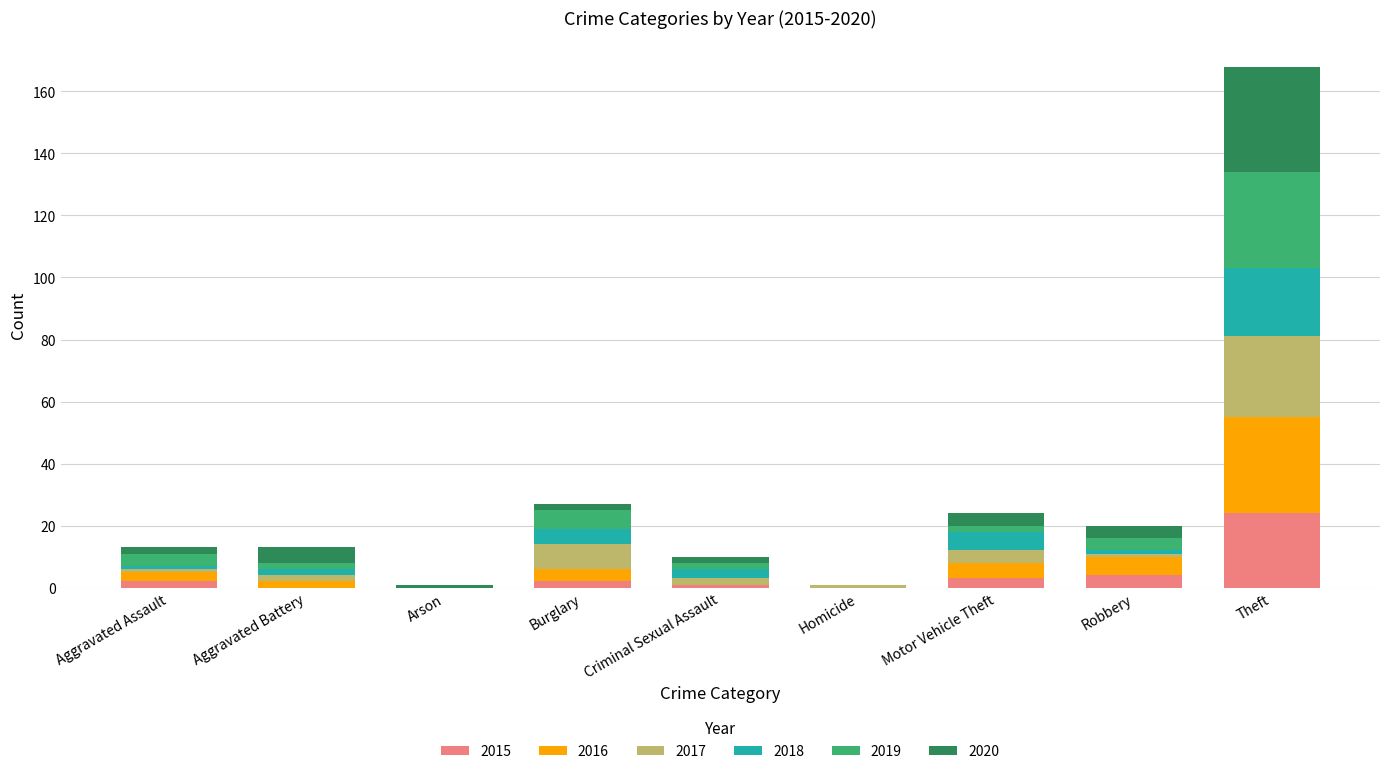

At which category is the sum across all series the highest?

Theft